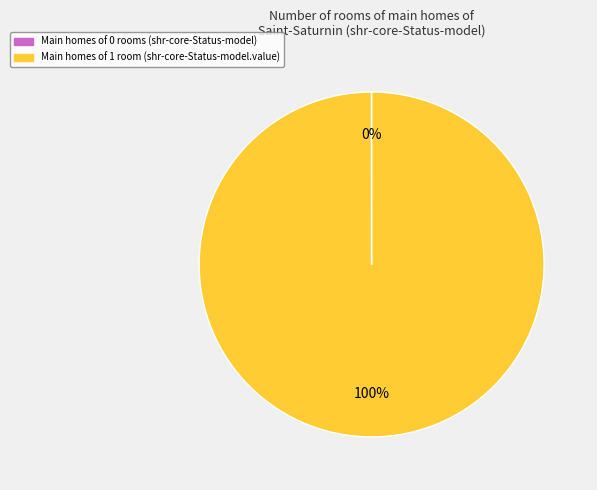

Is there a majority slice in this chart?

Yes